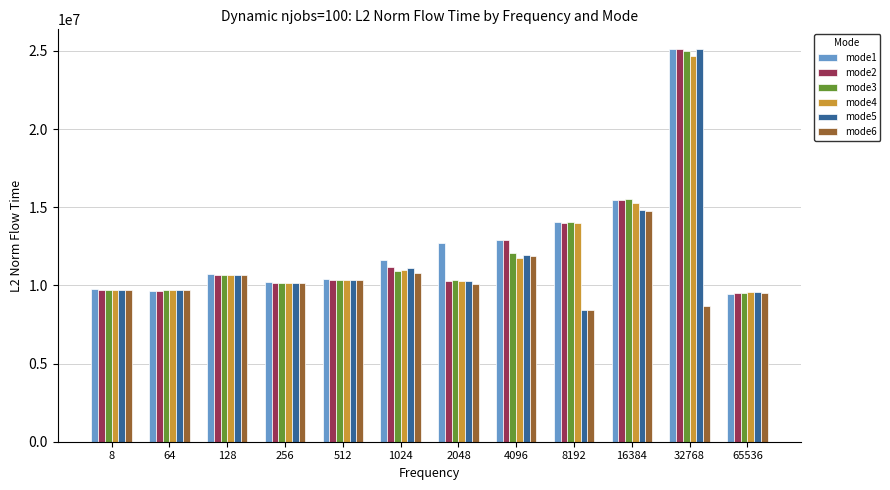

What is the highest value of the mode3 series?

24961273.0